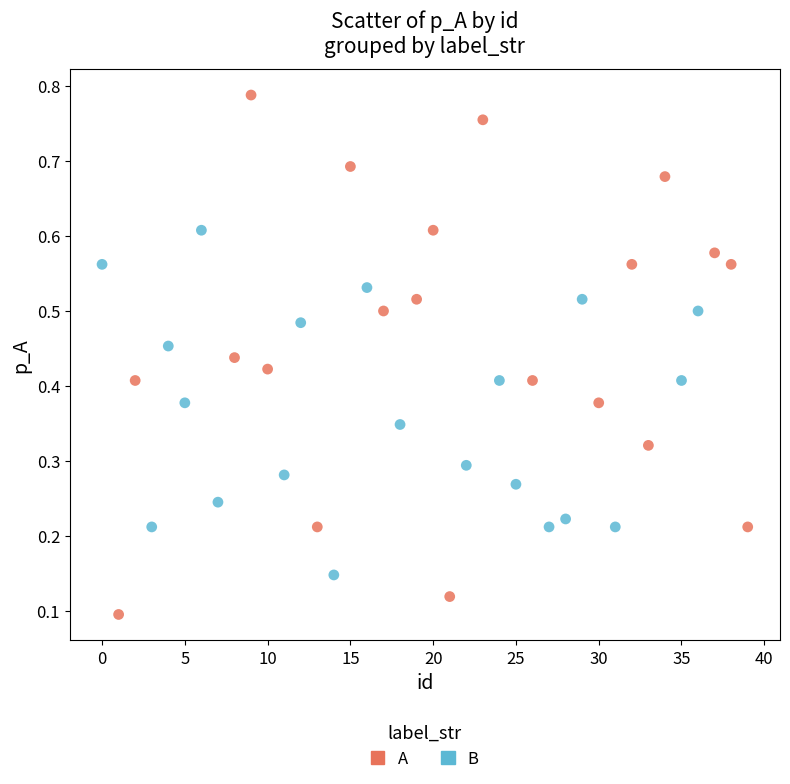

Which series contains the highest Y value?

A